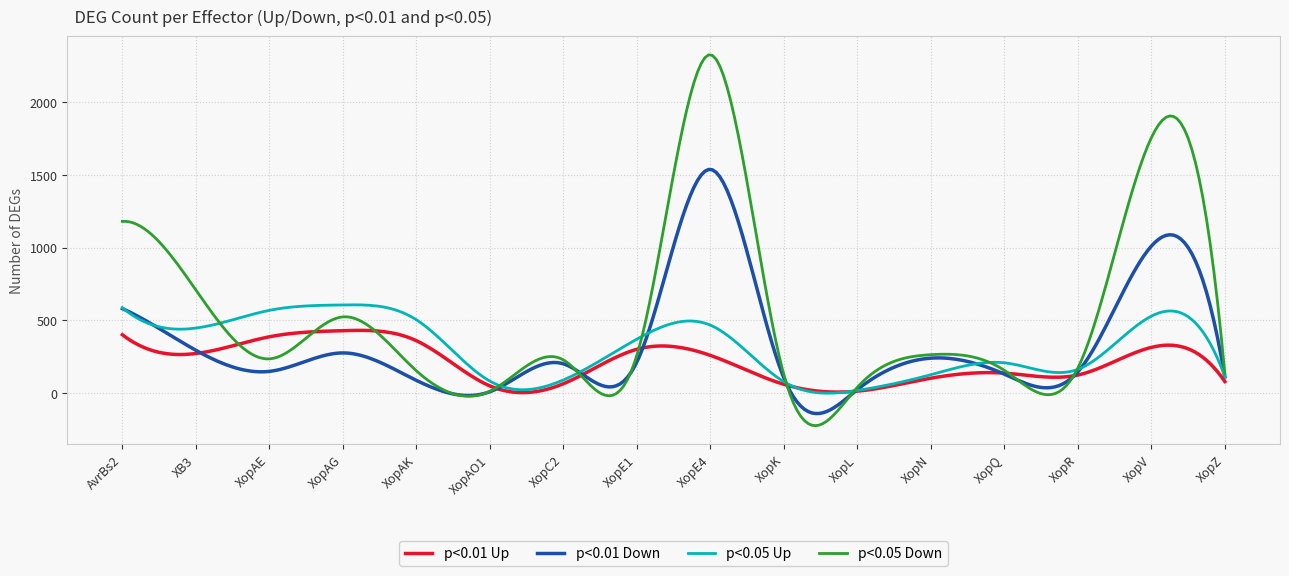

Which series has the largest total across all categories?

p<0.05 Down